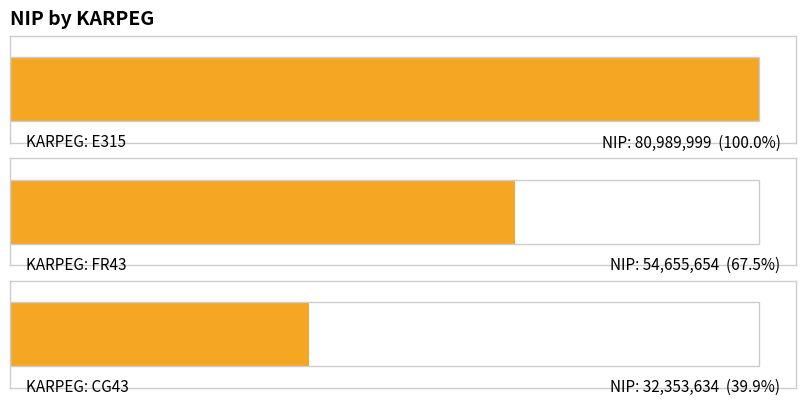

At which category does the chart reach its minimum across all series?

CG43